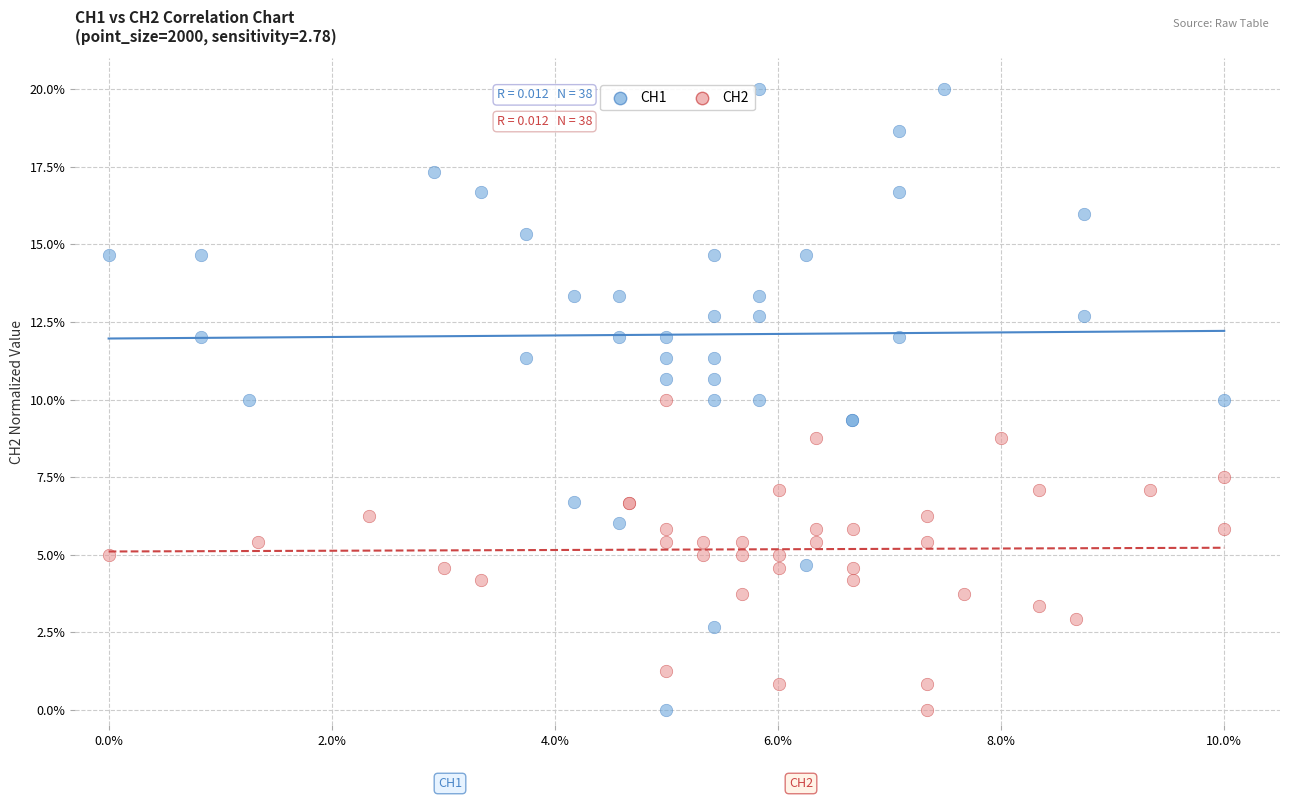

Which series has the widest spread of Y values?

CH1